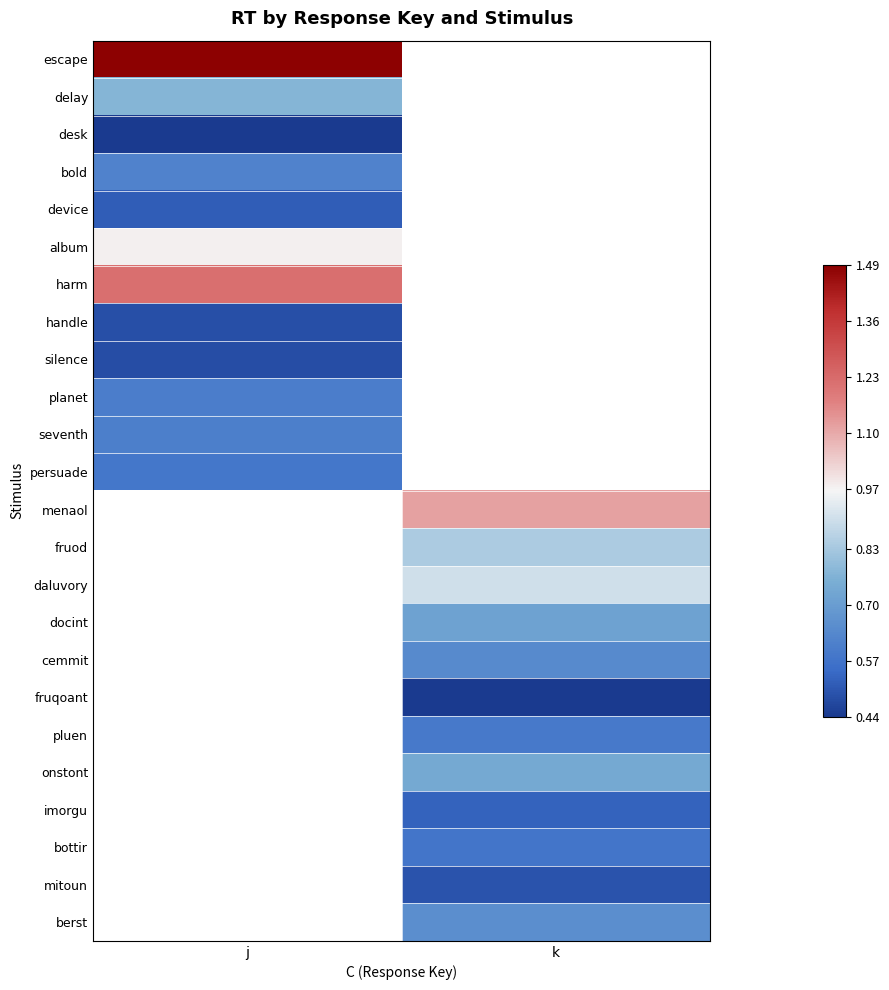

Where is delay nearest to the value 0?

j